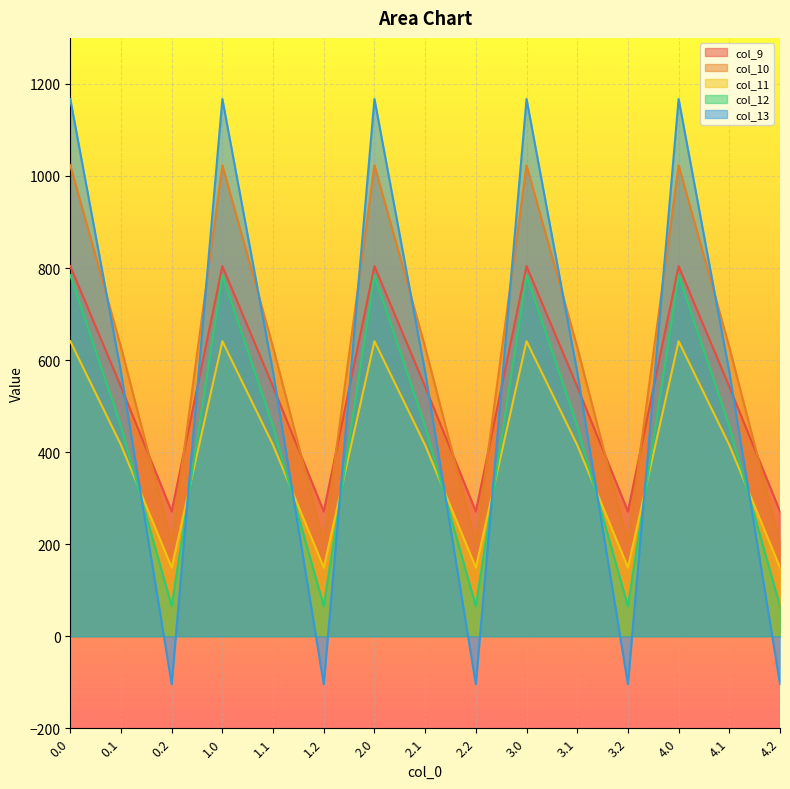

What is the value of the col_12 point at the 11th from the left?

456.1